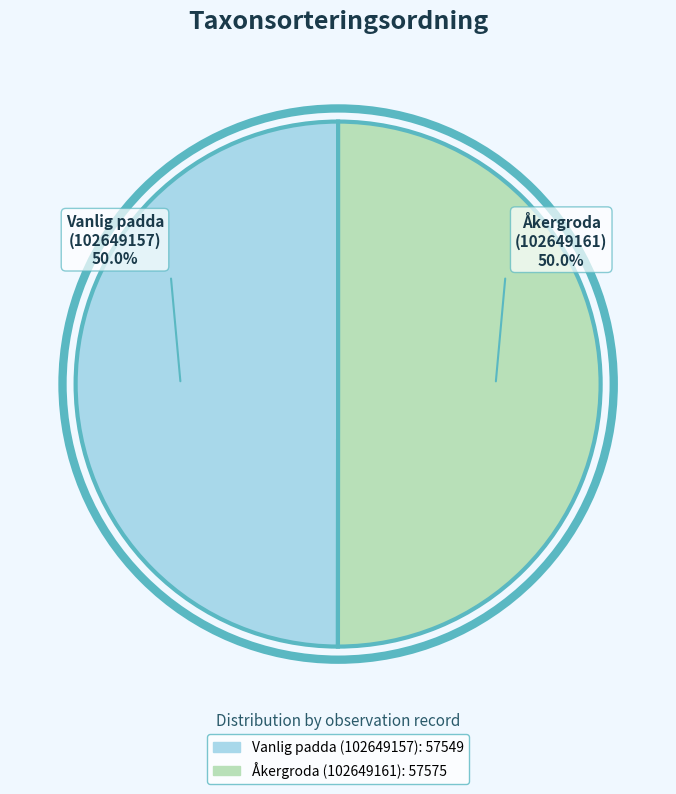

Count the number of slices in the pie.

2